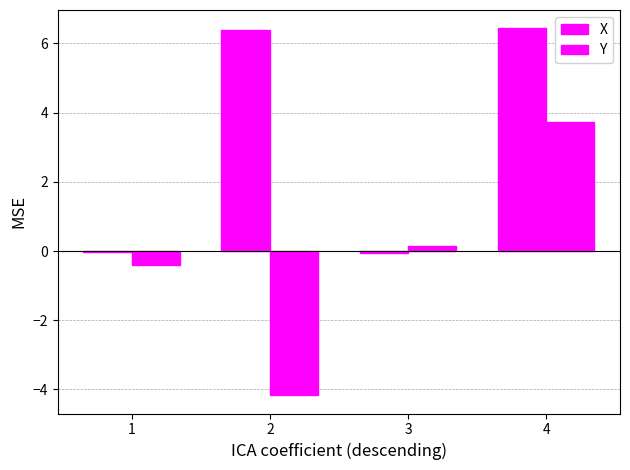

List the series in order of their peak value, highest first.

X, Y